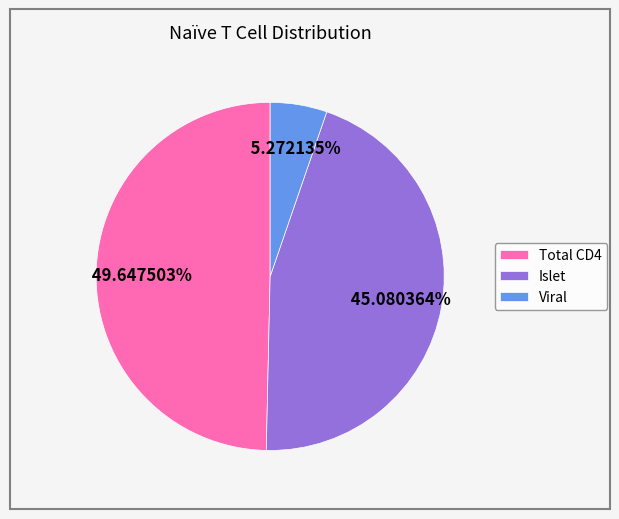

Combined, what portion of the pie is Viral and Total CD4?

54.9%